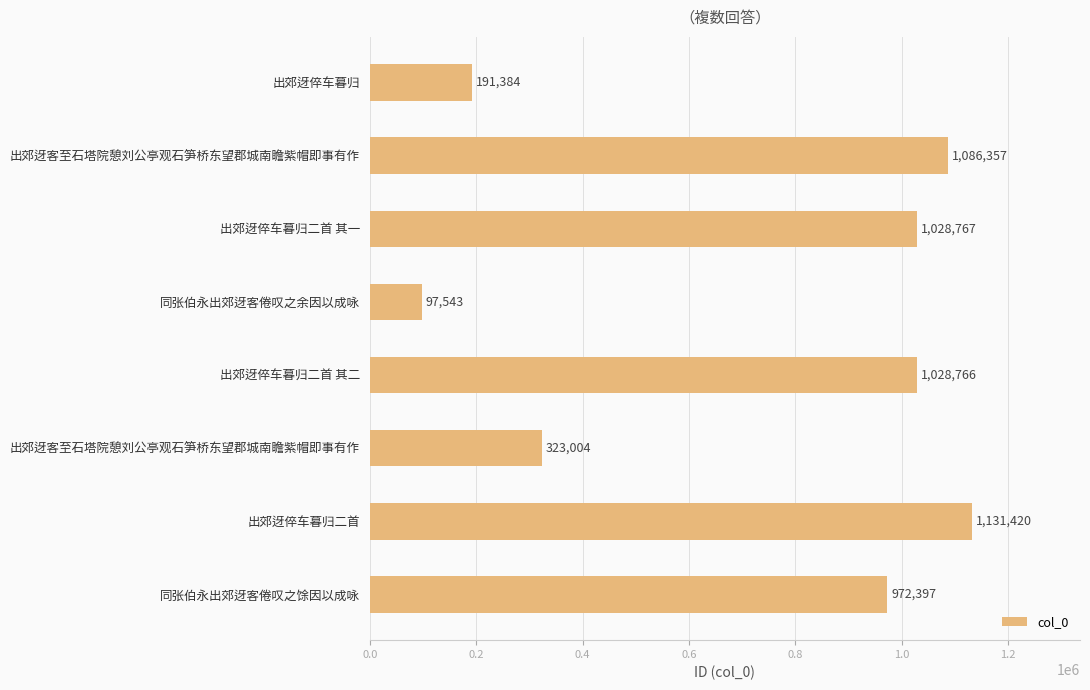

Which label corresponds to the smallest value in the chart?

同张伯永出郊迓客倦叹之余因以成咏